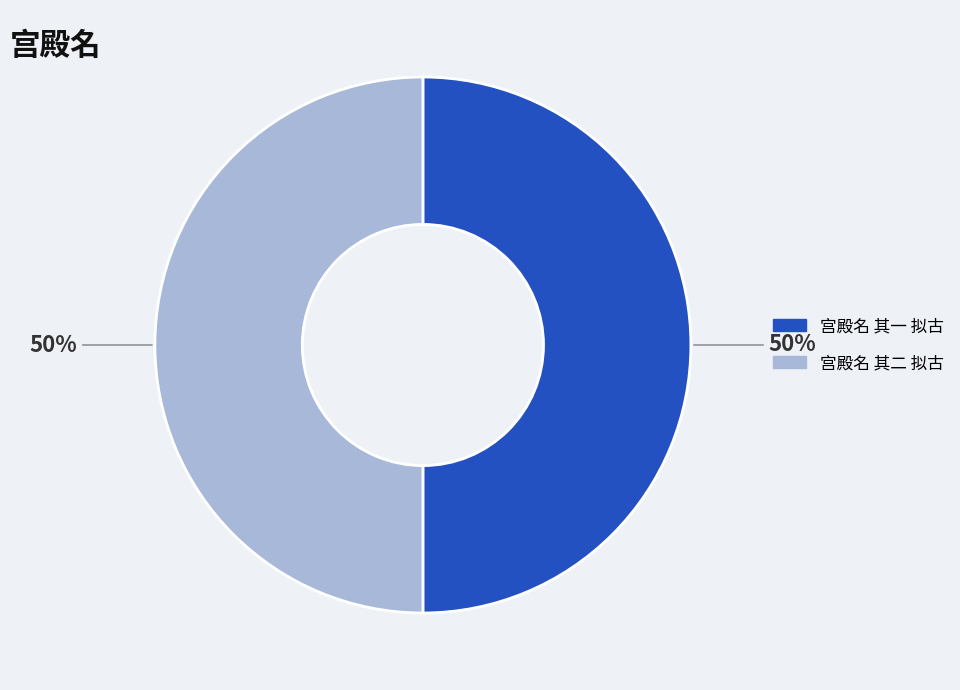

Do 宫殿名 其二 拟古 and 宫殿名 其一 拟古 together represent more than half of the pie?

Yes